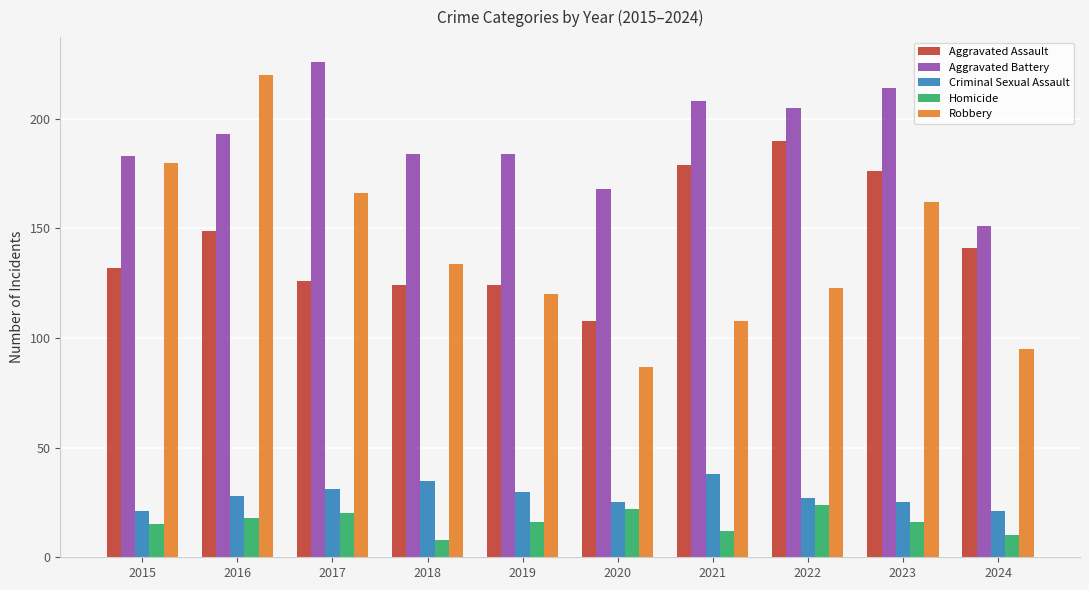

Which category has the highest value in the Robbery series?

2016